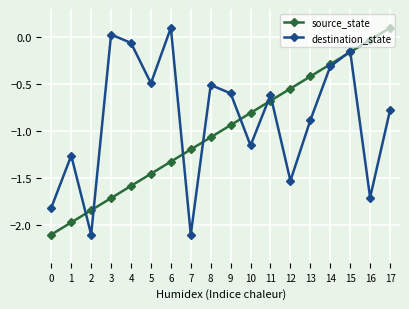

What are all the series names shown in the legend?

source_state, destination_state